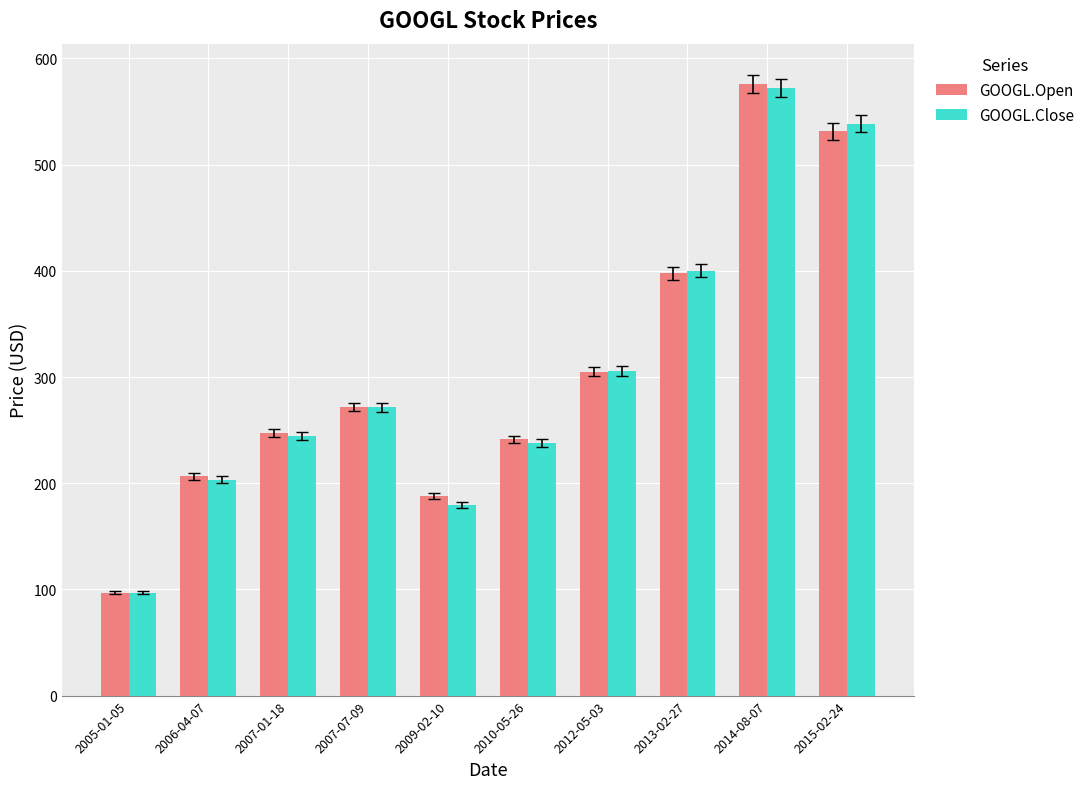

What is the lowest value of the GOOGL.Open series?

96.8